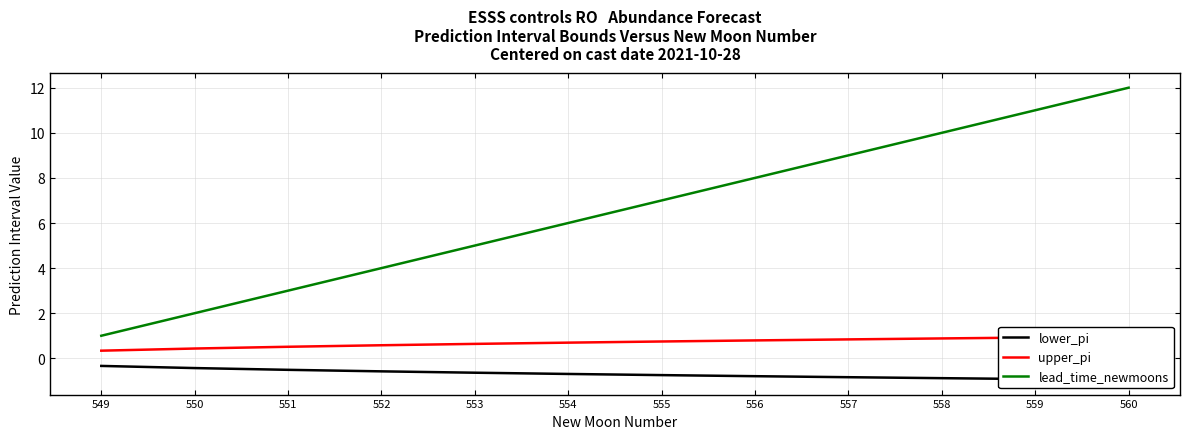

What is the difference between the second highest and second lowest values in the lower_pi series?

0.5